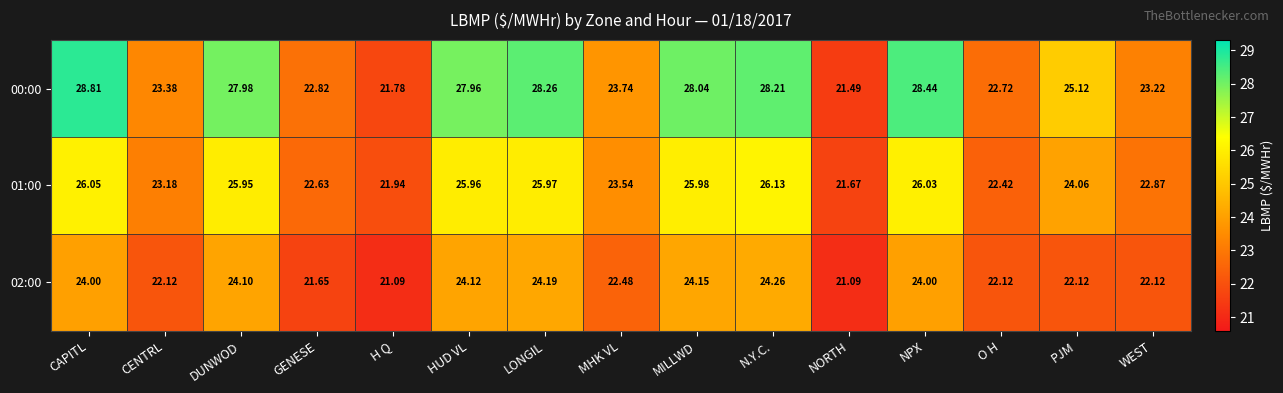

At which category is the sum across all series the highest?

CAPITL